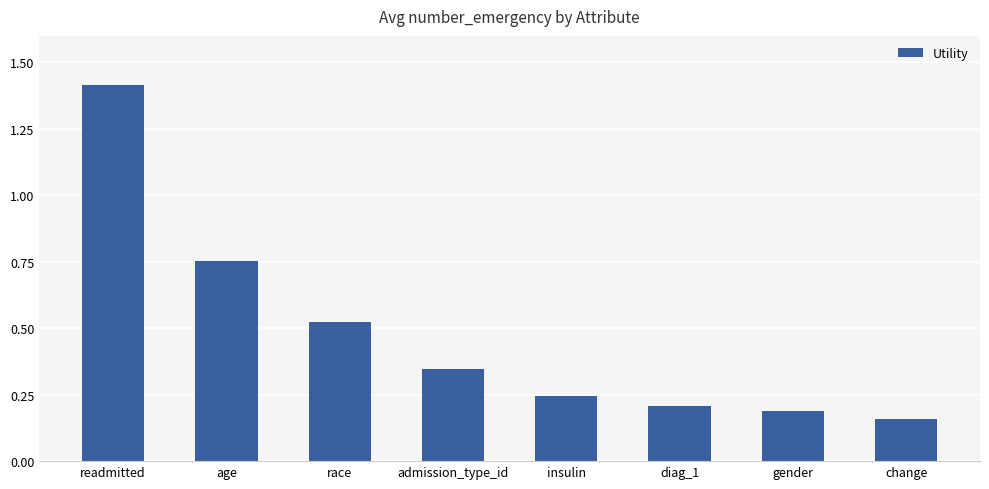

What is the greatest value displayed?

1.4